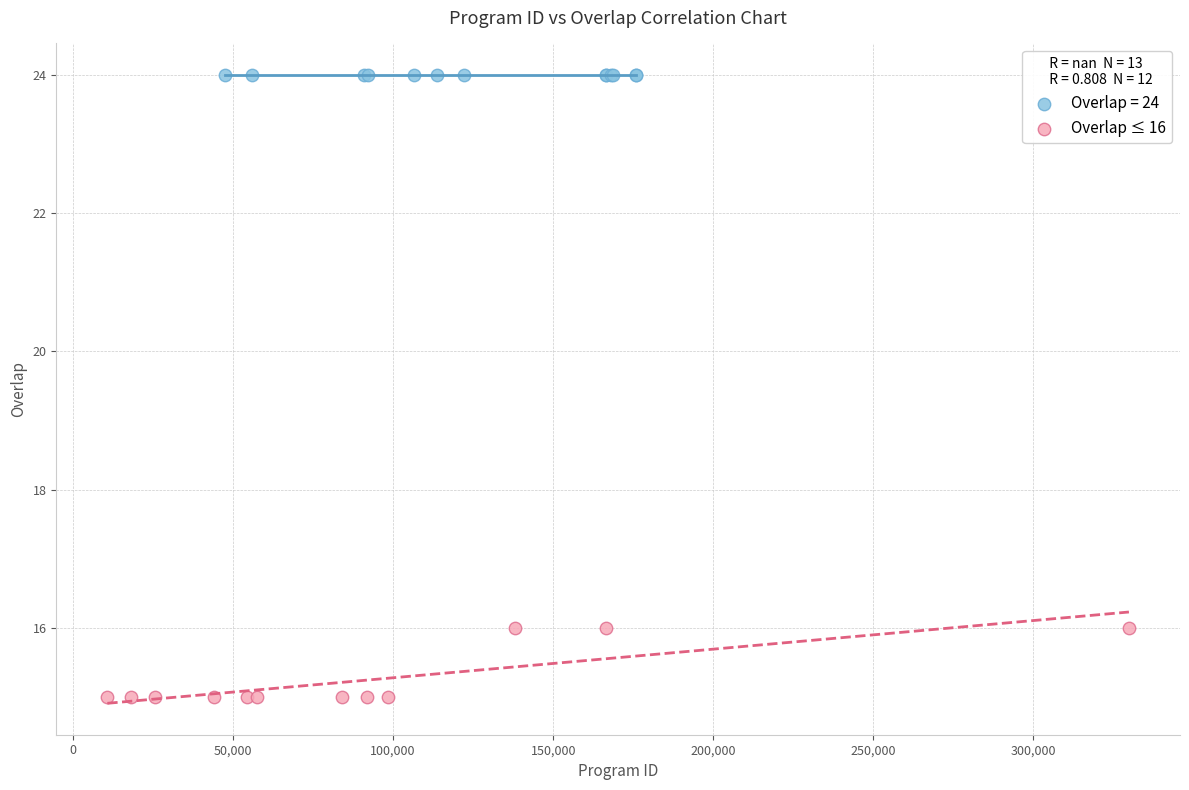

Which series reaches the maximum Y coordinate?

Overlap = 24